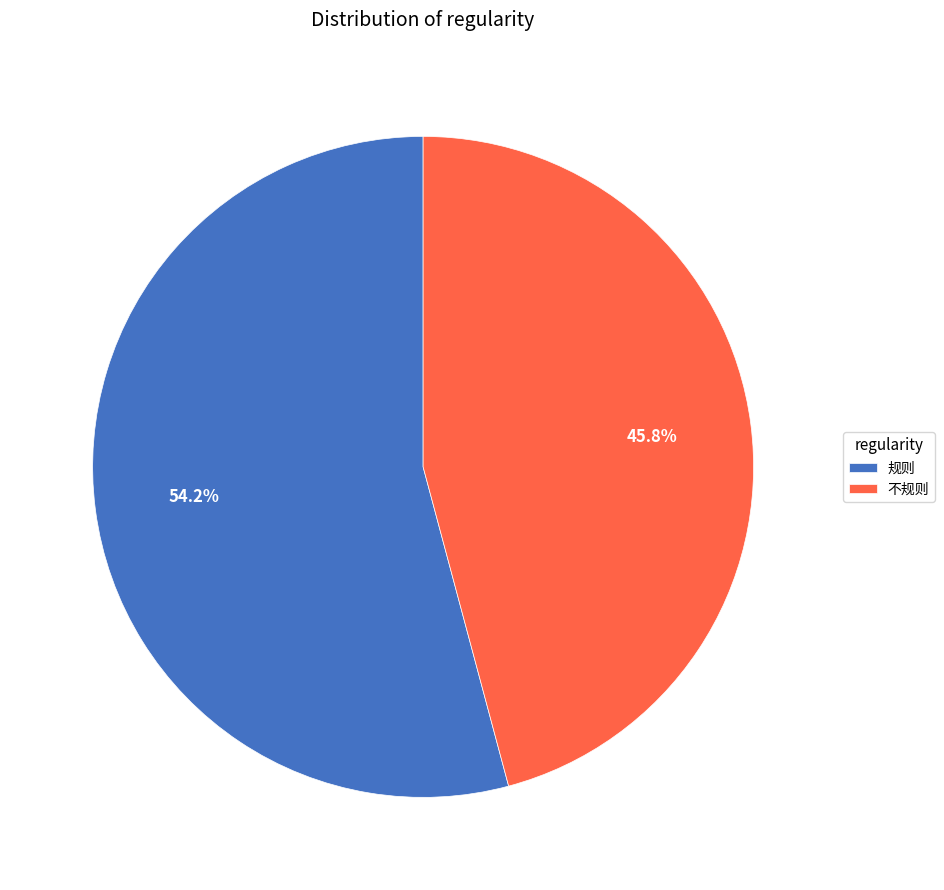

Approximately how many times larger is the value at 规则 compared to 不规则?

1.2